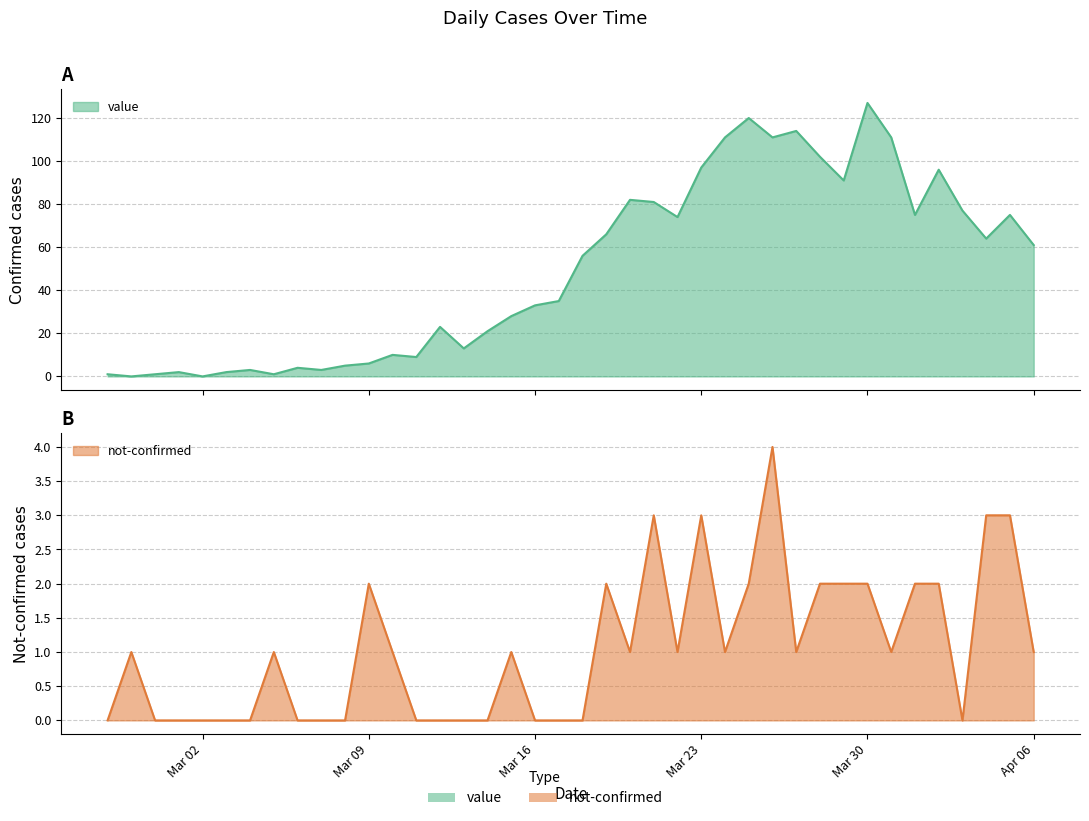

Which has a higher value, 2020-03-26 or 2020-03-12?

2020-03-26